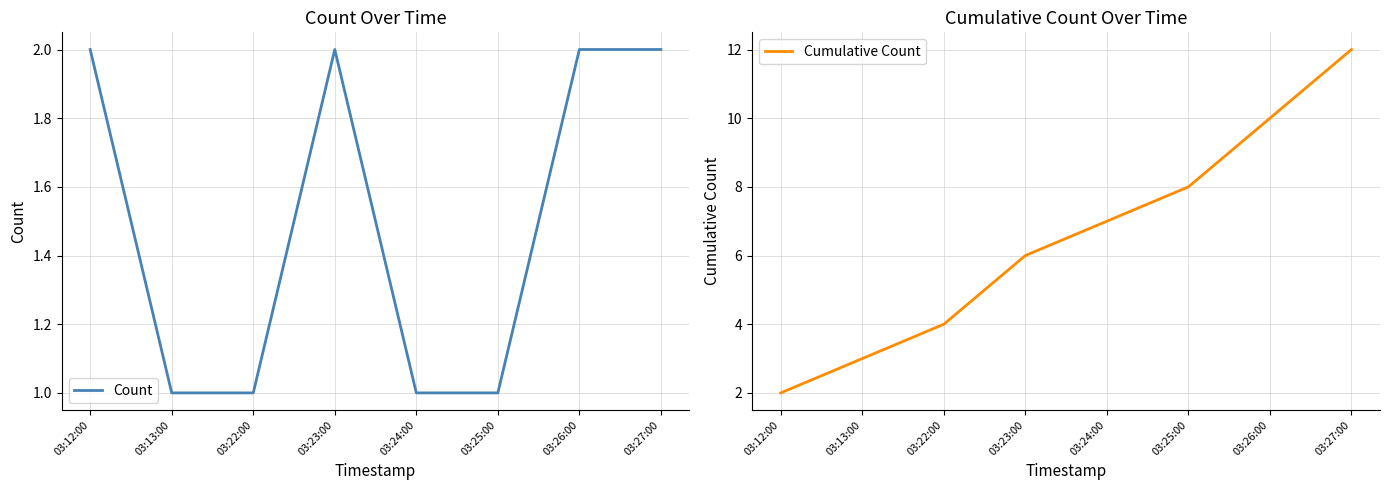

At which category is the sum across all series the highest?

03:27:00